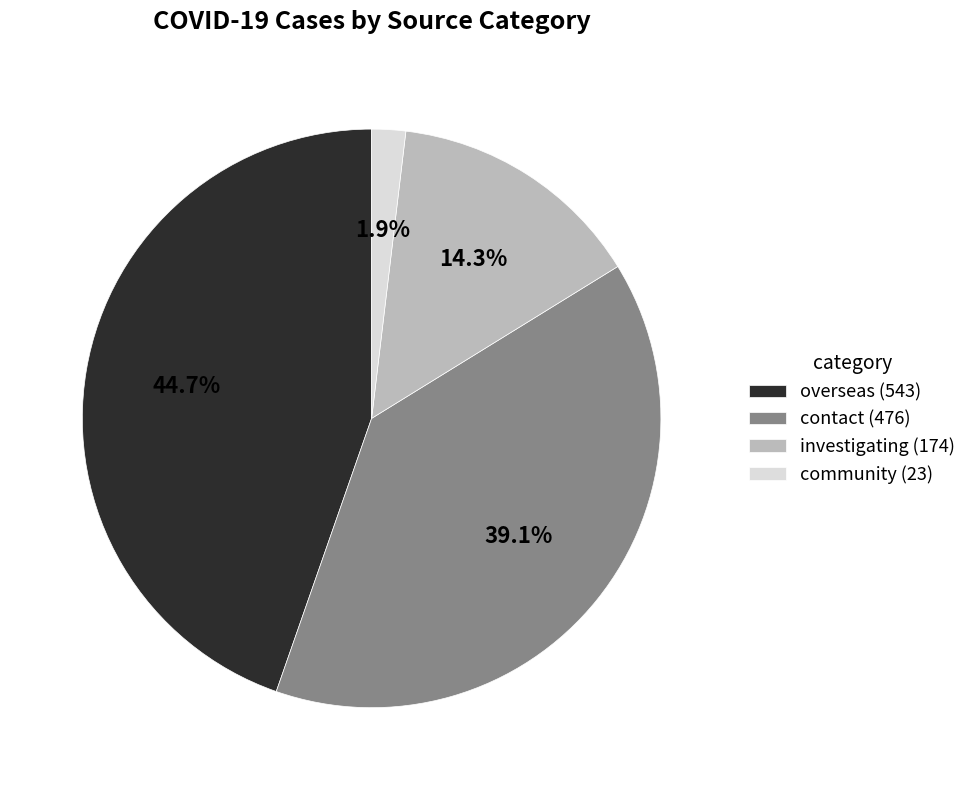

To the nearest percent, what is the combined percentage of investigating and contact?

53%